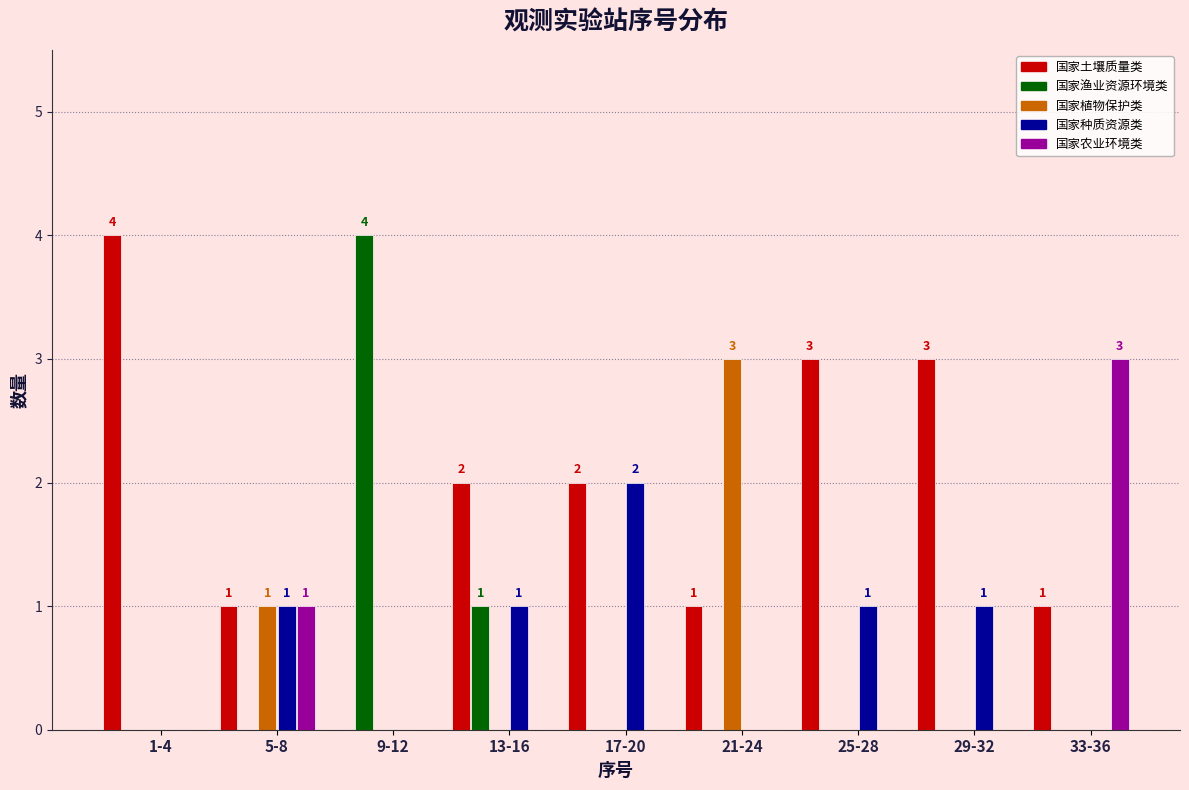

True or false: 国家植物保护类 has a value of 1 at 29-32.

False